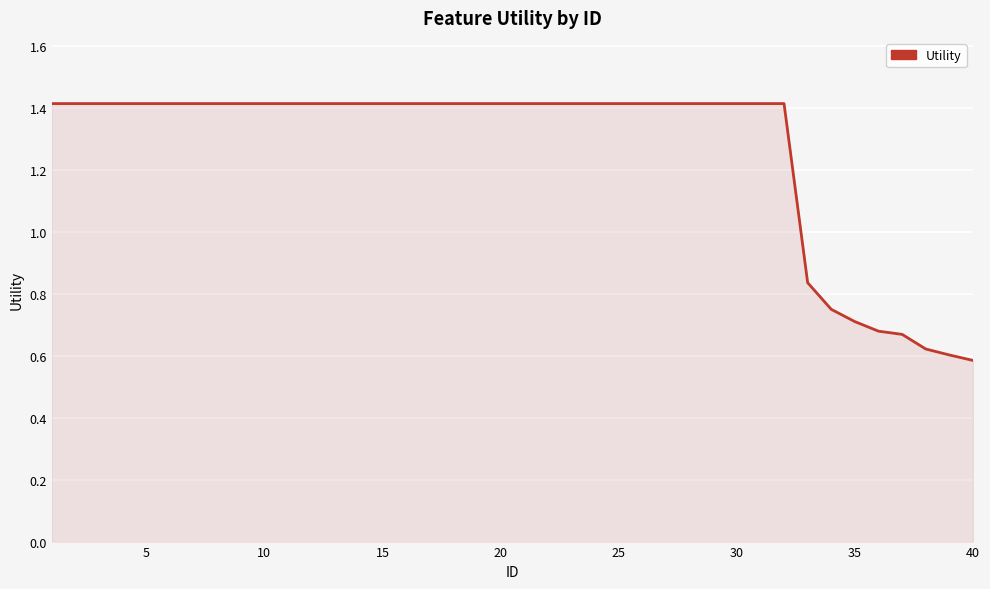

What is the greatest value displayed?

1.4